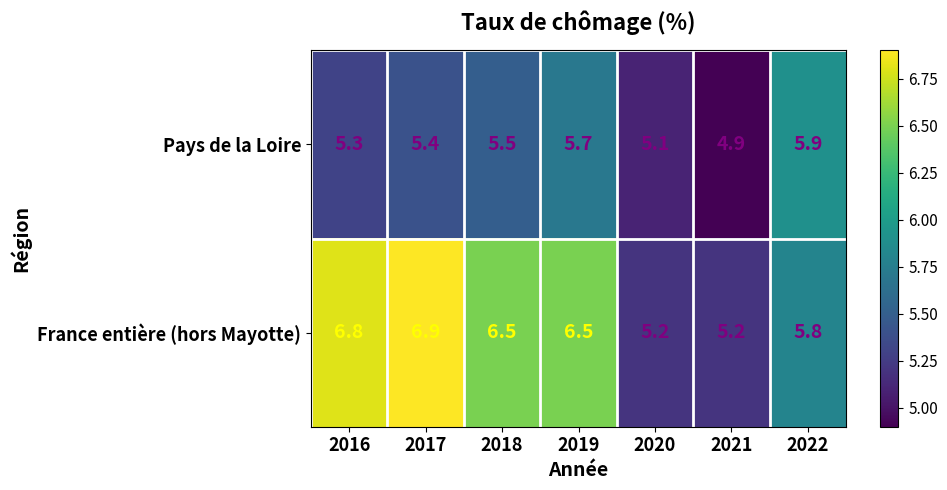

How many data points does each series have?

7